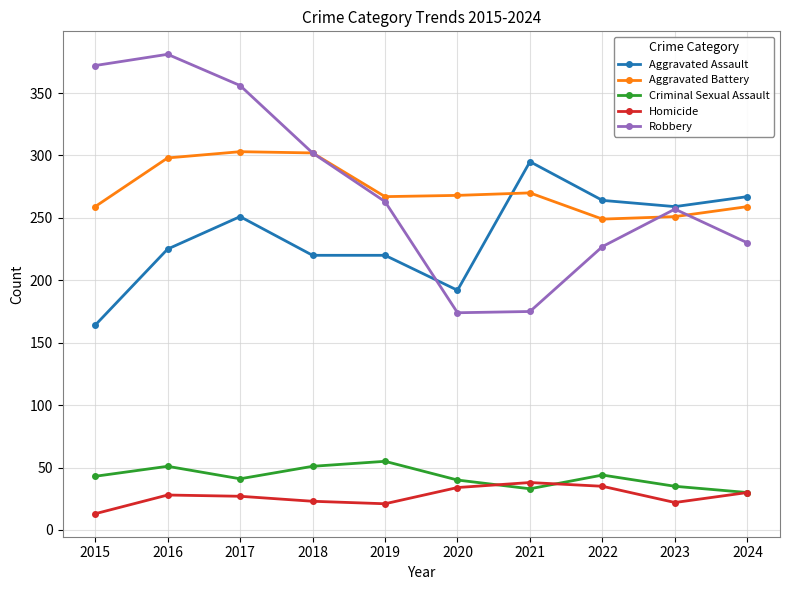

List the series in order of their peak value, lowest first.

Homicide, Criminal Sexual Assault, Aggravated Assault, Aggravated Battery, Robbery